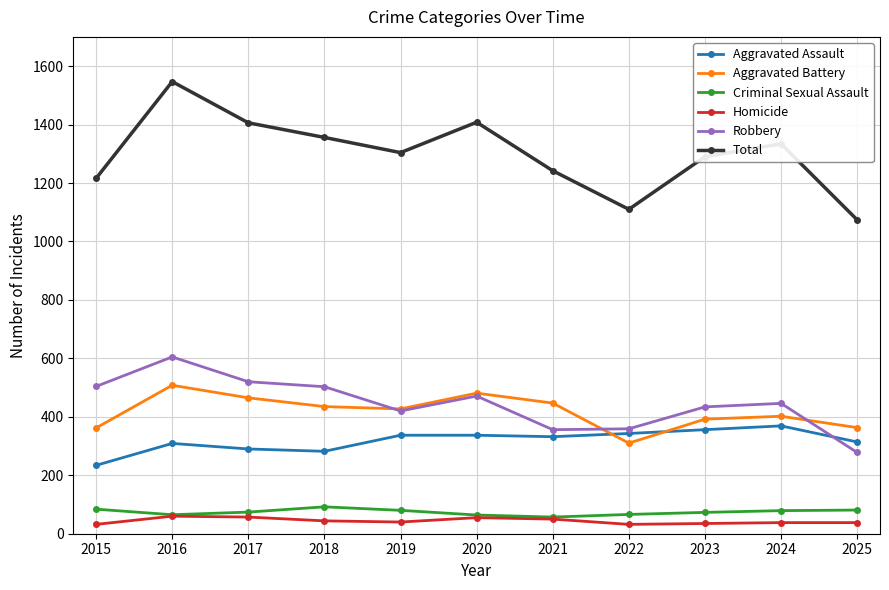

What is the sum of the Homicide values at 2021 and 2020?

105